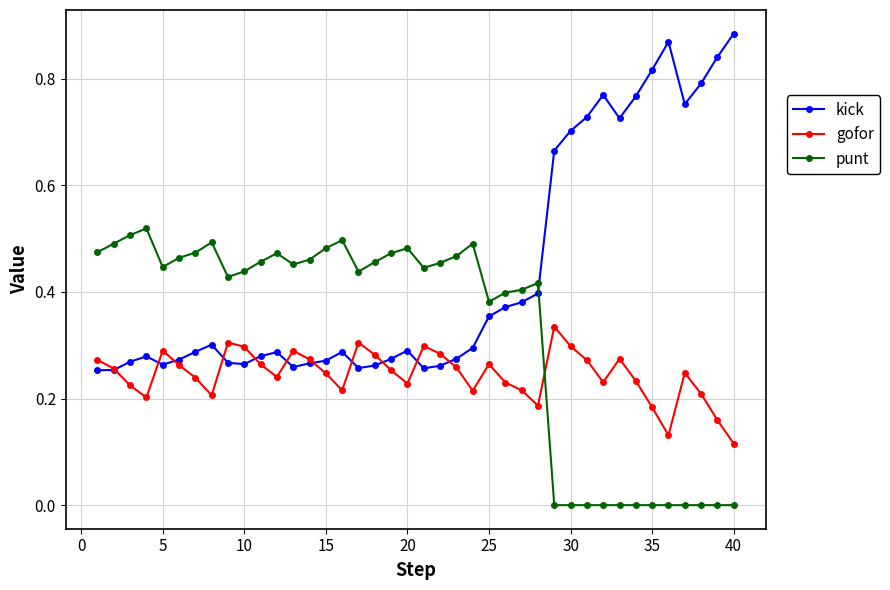

True or false: punt has more than 2 interior local peaks.

True